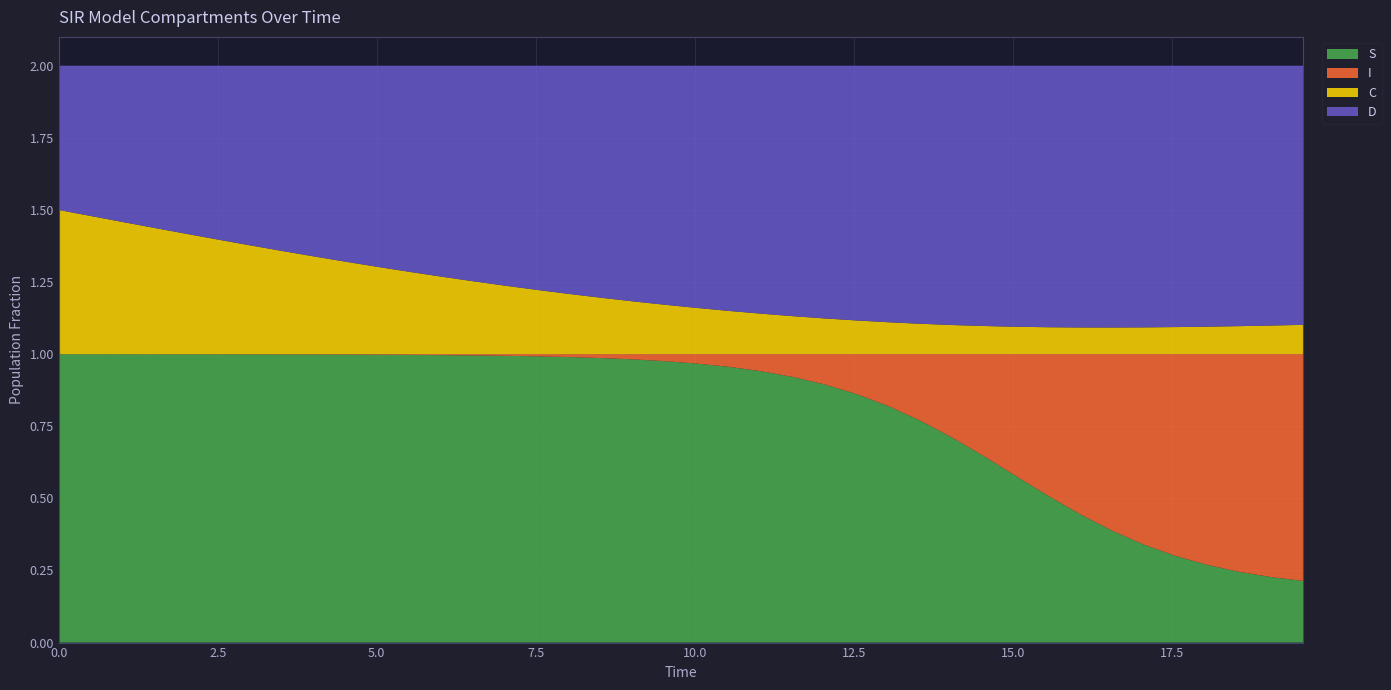

Reading left to right, what are all the values shown in this chart?

S: 0=1.0	1=1.0	2=1.0	3=1.0	4=1.0	5=1.0	6=1.0	7=1.0	8=1.0	9=1.0	10=1.0	11=1.0	12=1.0	13=1.0	14=1.0	15=1.0	16=1.0	17=1.0	18=1.0	19=1.0	20=1.0	21=1.0	22=0.9	23=0.9	24=0.9	25=0.9	26=0.8	27=0.8	28=0.7	29=0.6	30=0.6	31=0.5	32=0.4	33=0.4	34=0.3	35=0.3	36=0.3	37=0.2	38=0.2	39=0.2
I: 0=0.0	1=0.0	2=0.0	3=0.0	4=0.0	5=0.0	6=0.0	7=0.0	8=0.0	9=0.0	10=0.0	11=0.0	12=0.0	13=0.0	14=0.0	15=0.0	16=0.0	17=0.0	18=0.0	19=0.0	20=0.0	21=0.0	22=0.1	23=0.1	24=0.1	25=0.1	26=0.2	27=0.2	28=0.3	29=0.4	30=0.4	31=0.5	32=0.6	33=0.6	34=0.7	35=0.7	36=0.7	37=0.8	38=0.8	39=0.8
C: 0=0.5	1=0.5	2=0.5	3=0.4	4=0.4	5=0.4	6=0.4	7=0.4	8=0.3	9=0.3	10=0.3	11=0.3	12=0.3	13=0.3	14=0.2	15=0.2	16=0.2	17=0.2	18=0.2	19=0.2	20=0.2	21=0.2	22=0.1	23=0.1	24=0.1	25=0.1	26=0.1	27=0.1	28=0.1	29=0.1	30=0.1	31=0.1	32=0.1	33=0.1	34=0.1	35=0.1	36=0.1	37=0.1	38=0.1	39=0.1
D: 0=0.5	1=0.5	2=0.5	3=0.6	4=0.6	5=0.6	6=0.6	7=0.6	8=0.7	9=0.7	10=0.7	11=0.7	12=0.7	13=0.7	14=0.8	15=0.8	16=0.8	17=0.8	18=0.8	19=0.8	20=0.8	21=0.8	22=0.9	23=0.9	24=0.9	25=0.9	26=0.9	27=0.9	28=0.9	29=0.9	30=0.9	31=0.9	32=0.9	33=0.9	34=0.9	35=0.9	36=0.9	37=0.9	38=0.9	39=0.9